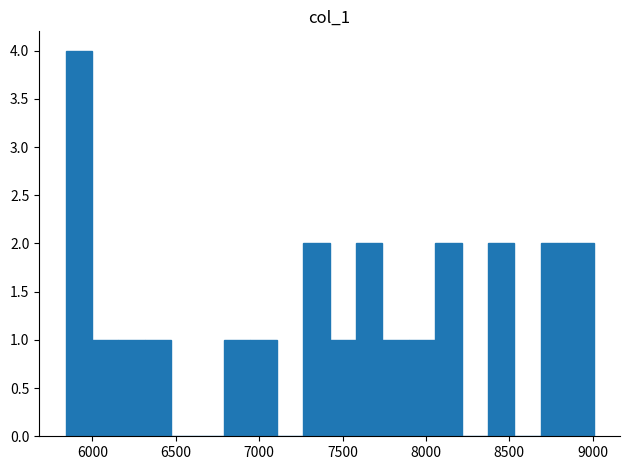

Around what value on the x-axis is the tallest bar? Give the approximate position of its centre, as read against the axis.

5900